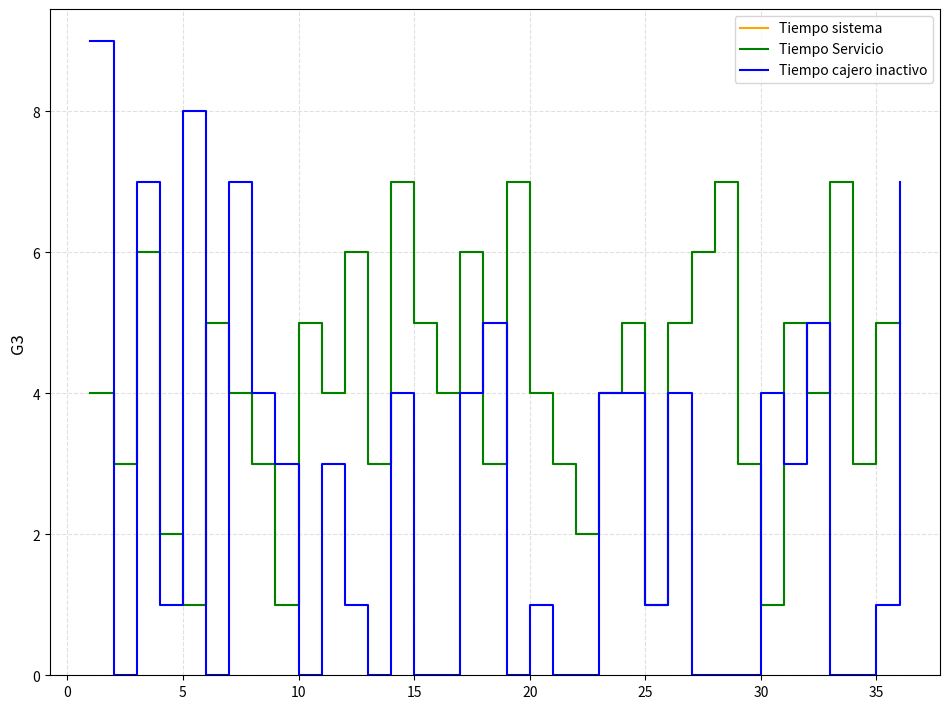

Does the chart display data point markers on the line(s)?

No